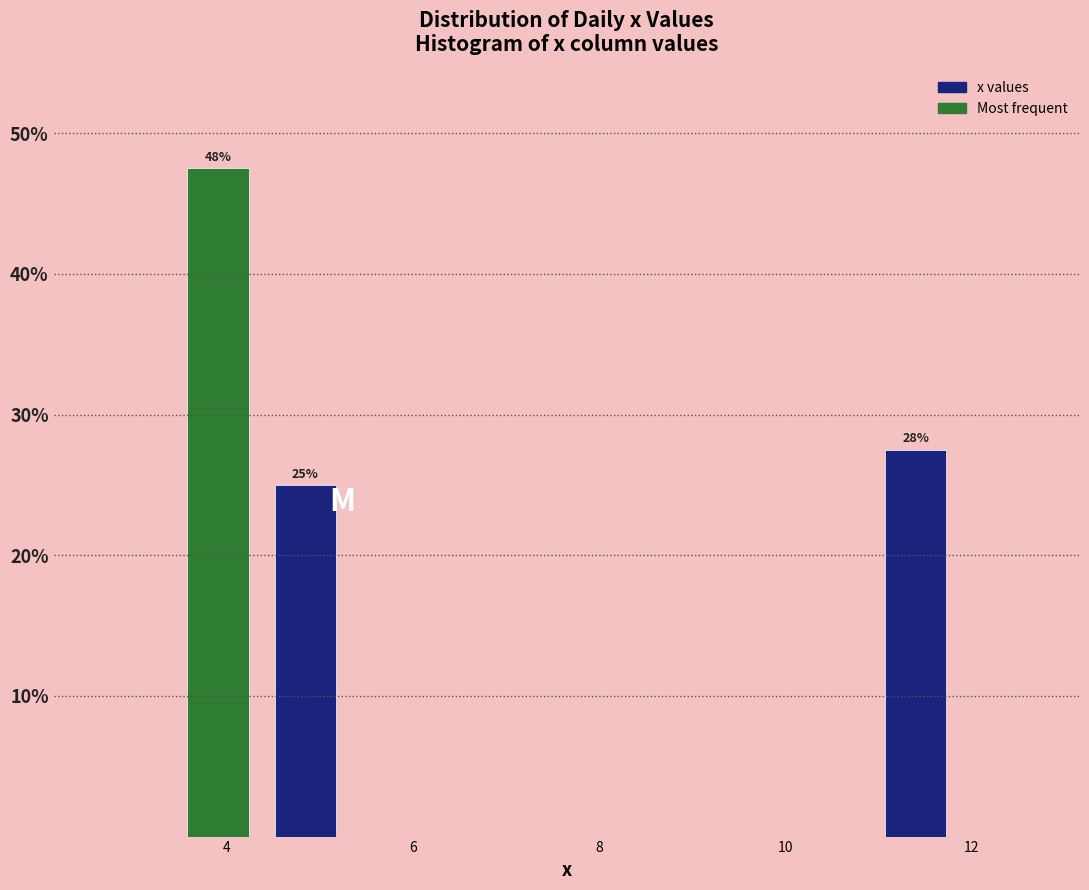

Which range on the x-axis has the tallest bar?

3.4 to 4.4